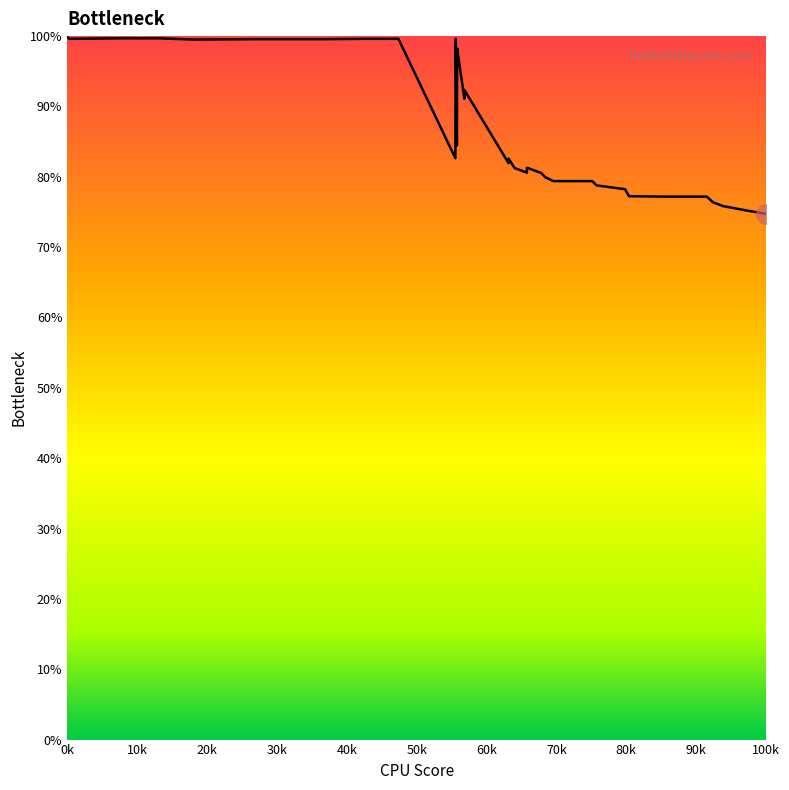

What is the difference between the maximum and minimum values?

25.2